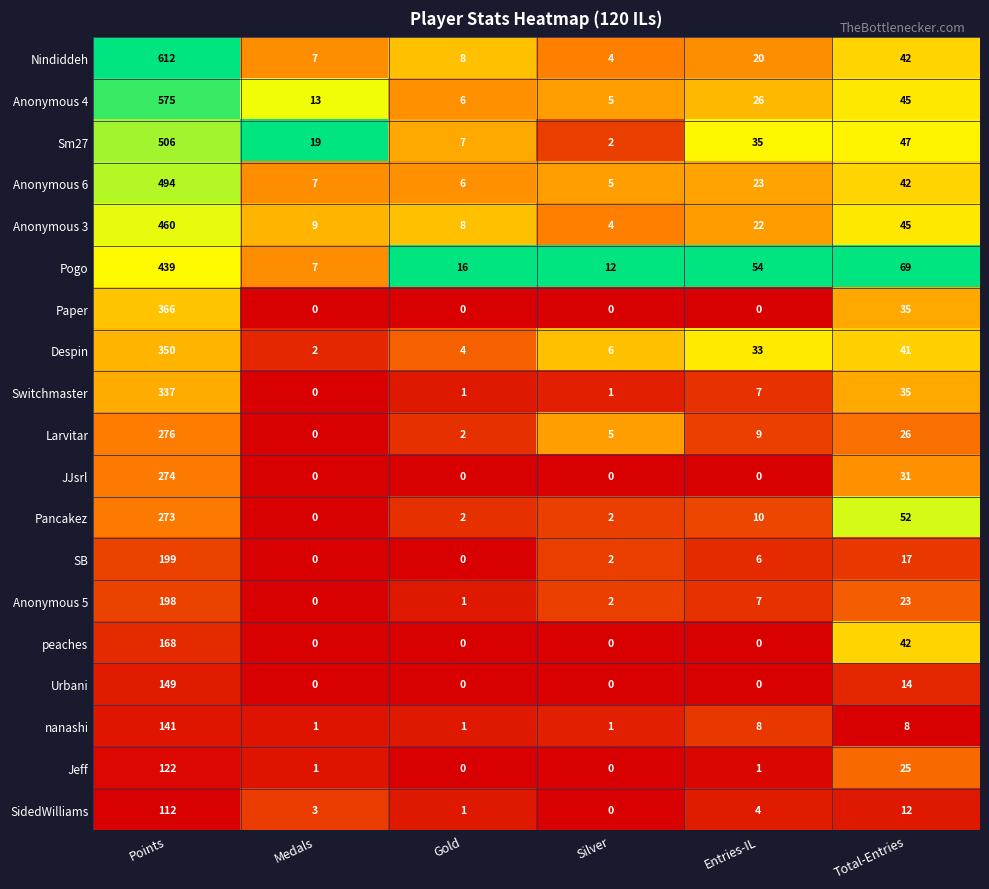

True or false: Urbani has a value of 99 at Silver.

False